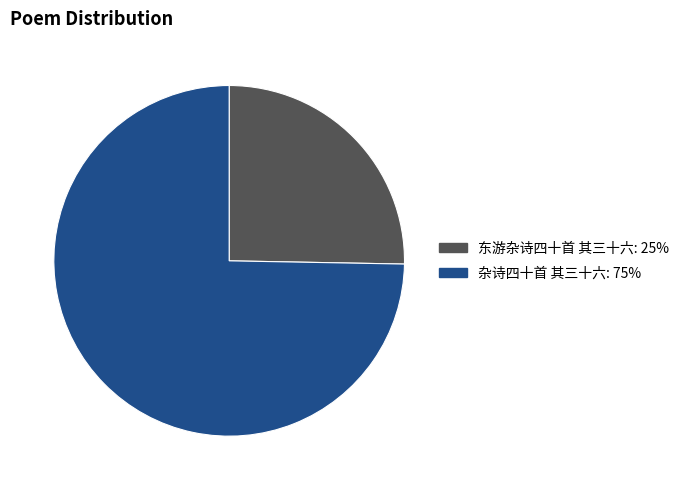

Which slice represents more than half of the pie?

杂诗四十首 其三十六